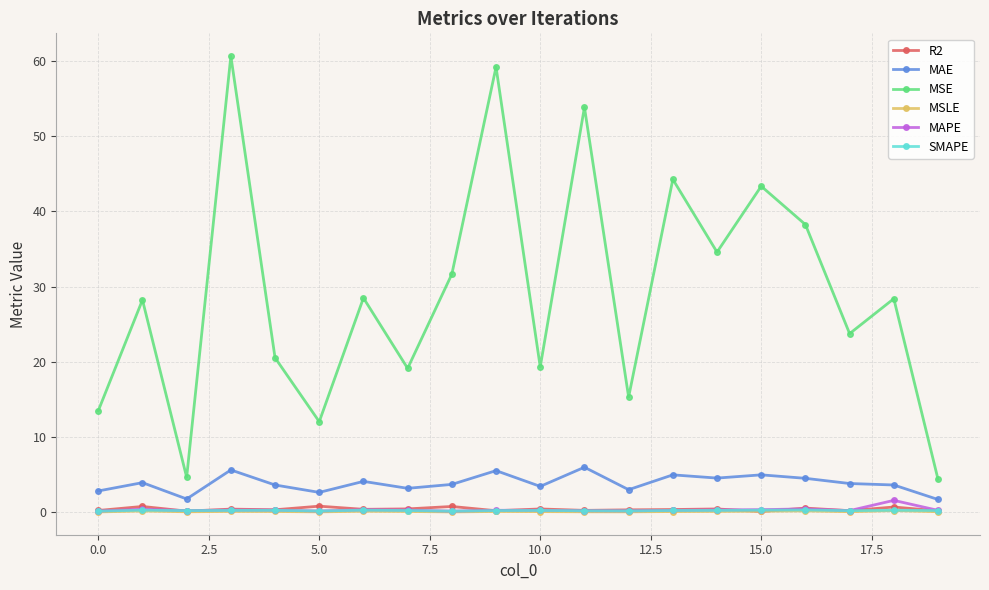

What is the maximum value shown in the chart?

60.6